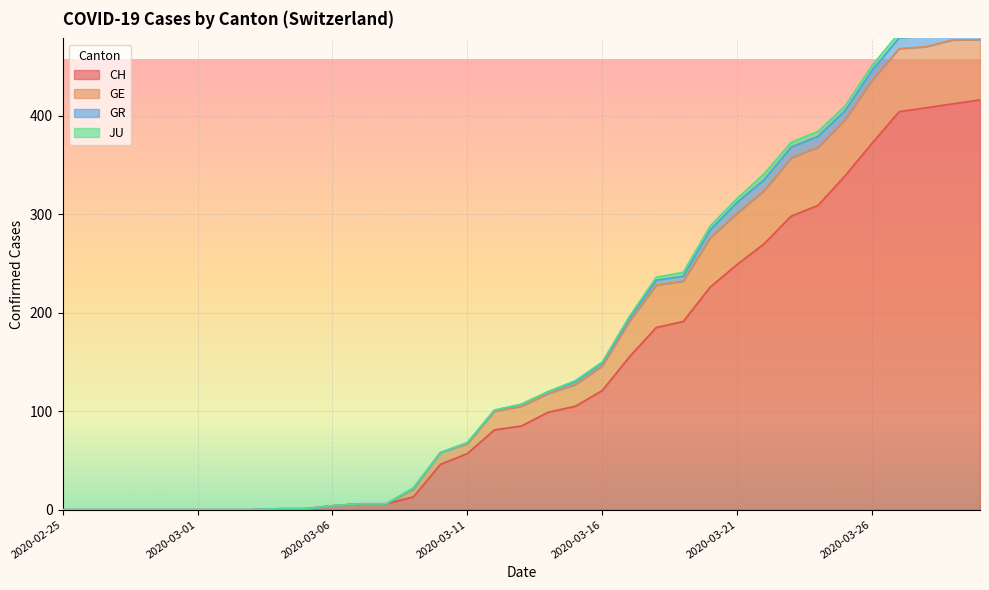

At which label is CH closest to 208?

2020-03-19